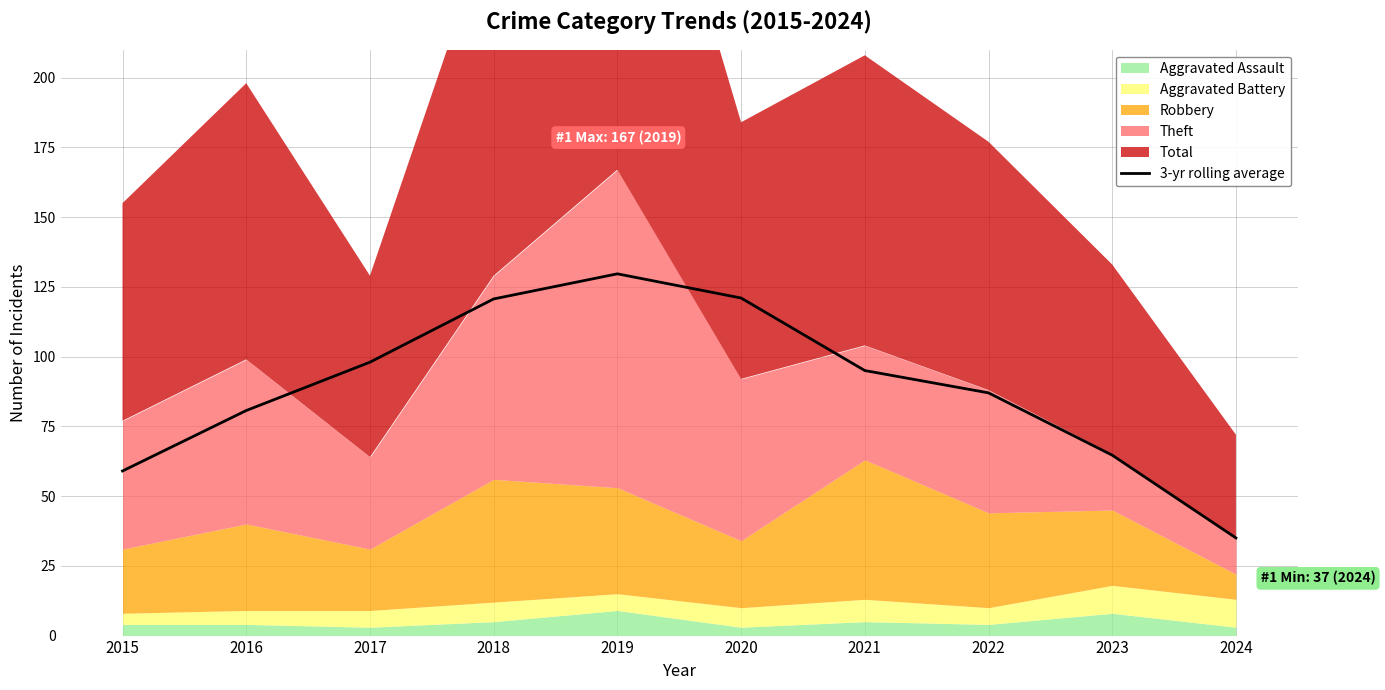

Which label corresponds to the largest value in the chart?

2019